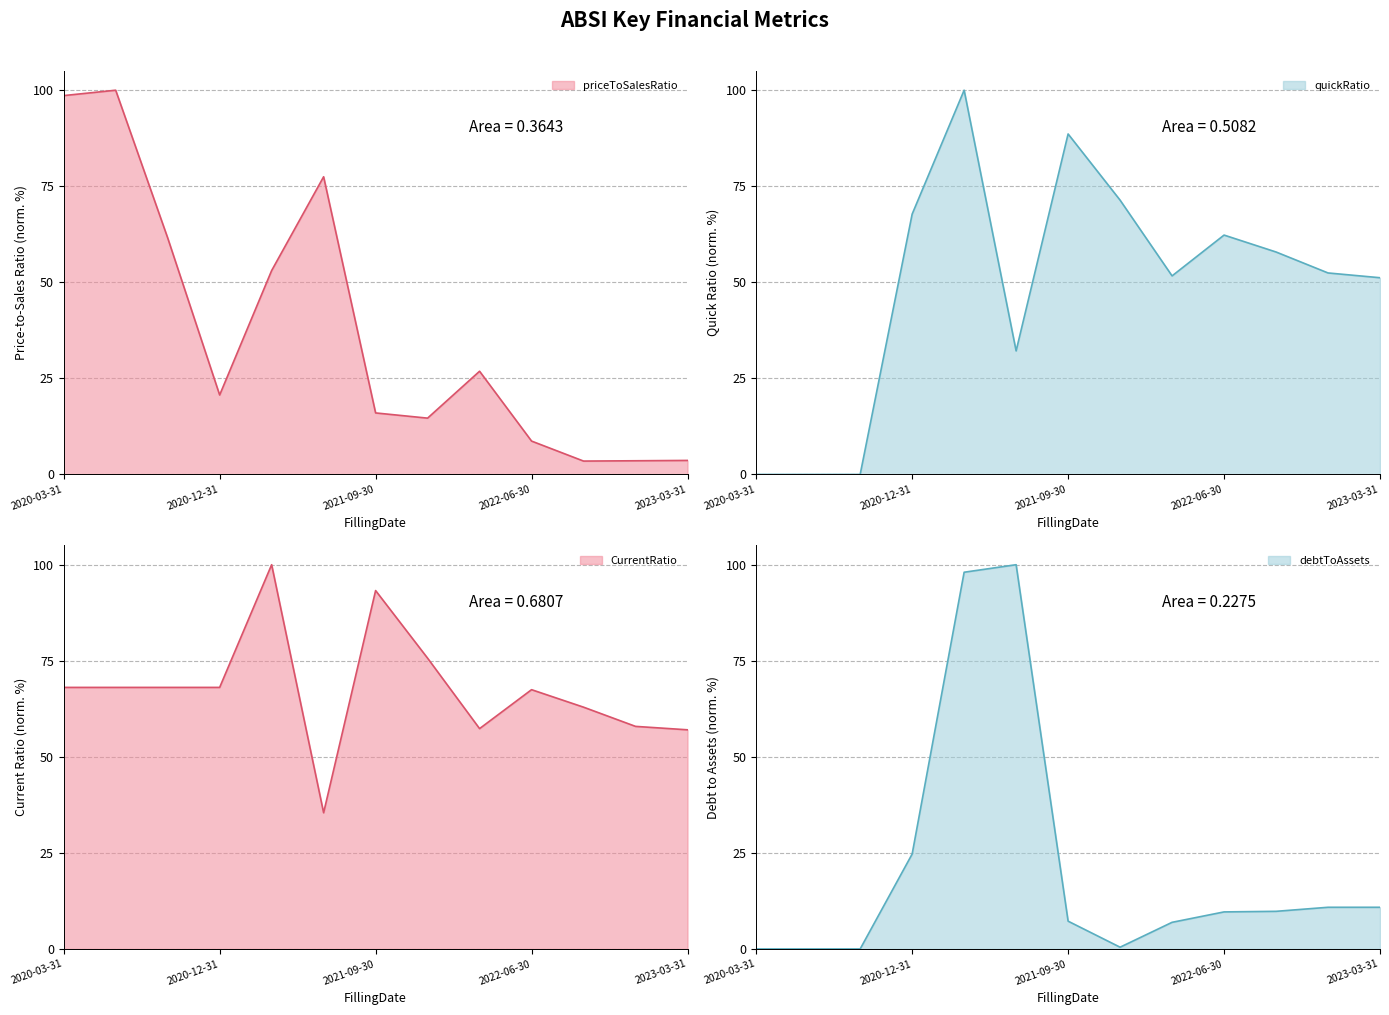

What are all the series names shown in the legend?

priceToSalesRatio, quickRatio, CurrentRatio, debtToAssets